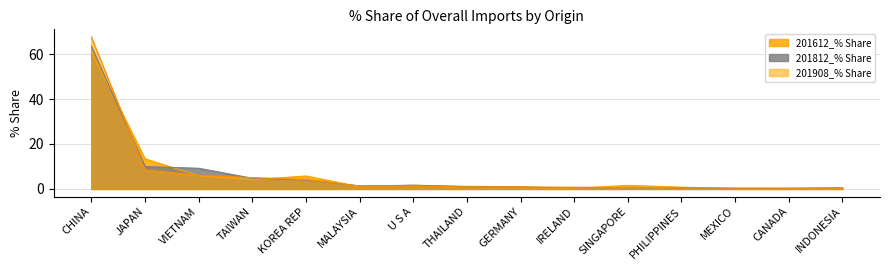

Which has a higher value, JAPAN or INDONESIA?

JAPAN